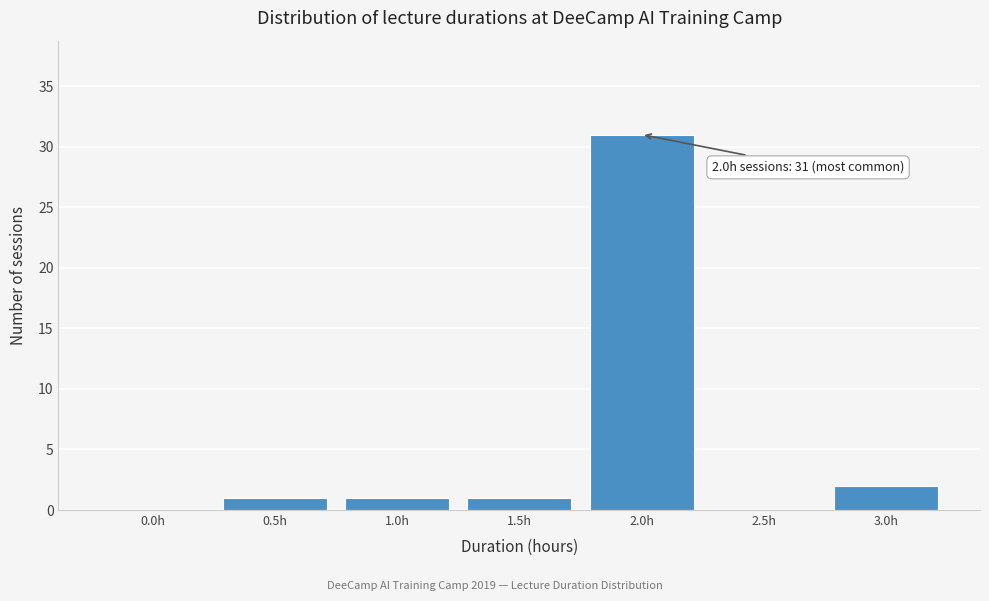

Reading left to right, what are all the values shown in this chart?

0.0h=0	0.5h=1	1.0h=1	1.5h=1	2.0h=31	2.5h=0	3.0h=2